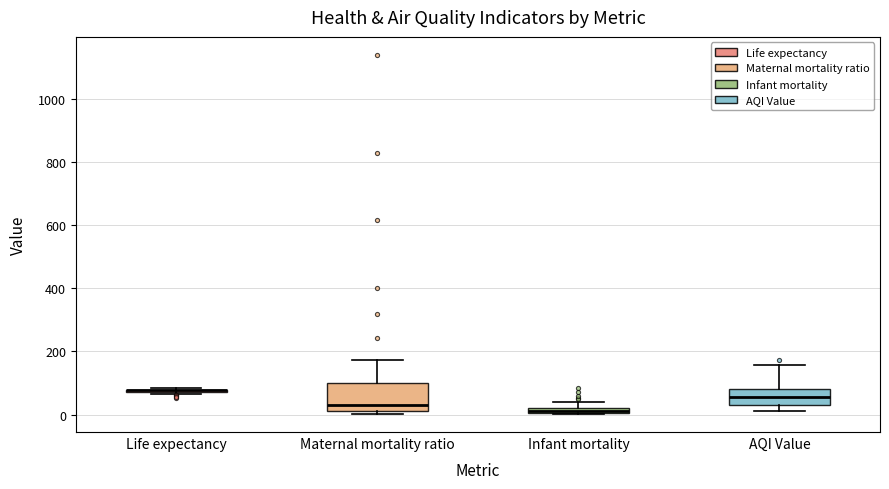

Where does the median line of the box for Maternal mortality ratio sit on the y-axis? The values are not printed on the chart, so give them approximately, as read against the axis.

40